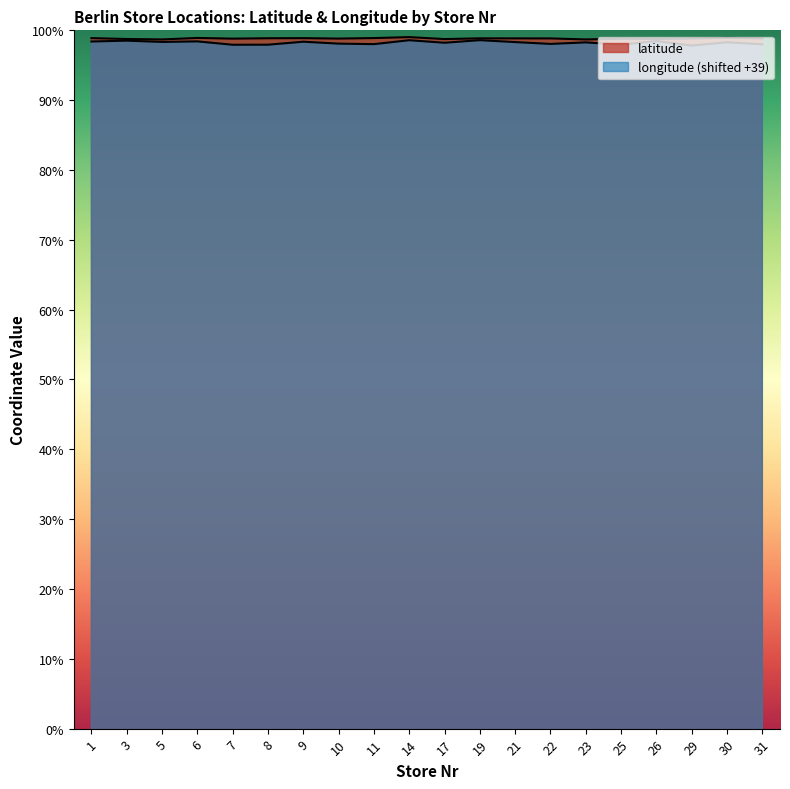

Reading left to right, list all the values displayed in this chart.

latitude: 1=52.6	3=52.5	5=52.5	6=52.6	7=52.5	8=52.5	9=52.6	10=52.5	11=52.6	14=52.6	17=52.5	19=52.5	21=52.5	22=52.5	23=52.5	25=52.5	26=52.5	29=52.5	30=52.6	31=52.5
longitude: 1=52.4	3=52.4	5=52.3	6=52.4	7=52.2	8=52.2	9=52.3	10=52.2	11=52.2	14=52.4	17=52.3	19=52.4	21=52.3	22=52.2	23=52.3	25=52.2	26=52.4	29=52.1	30=52.3	31=52.2